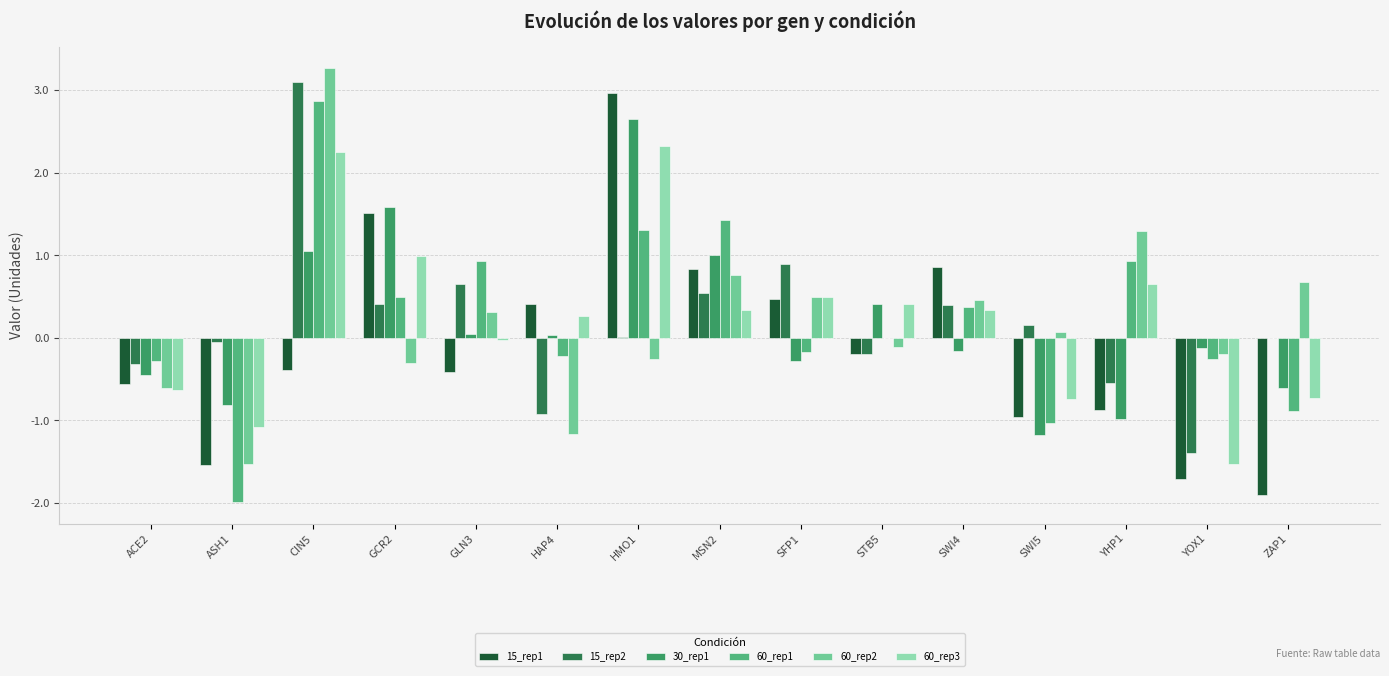

What is the sum of all 15_rep2 values?

2.7